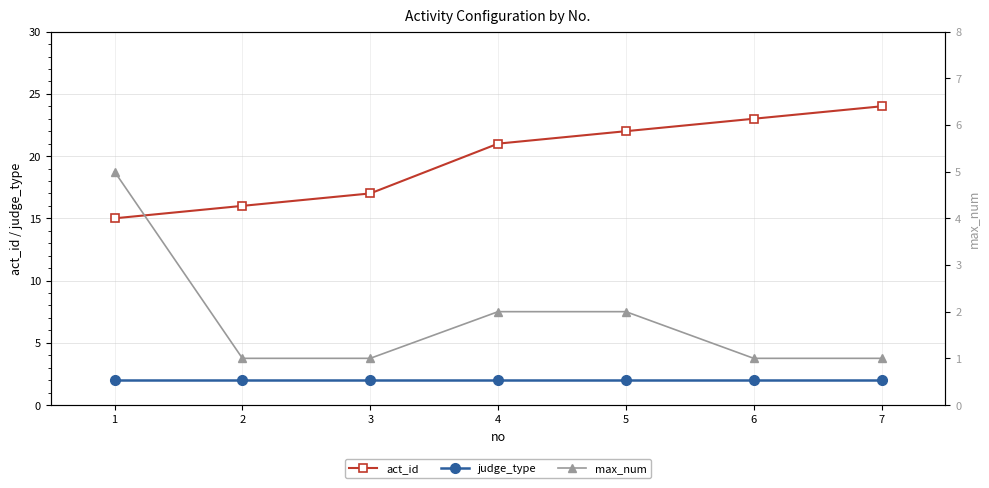

Which has a higher value, 4 or 1?

4